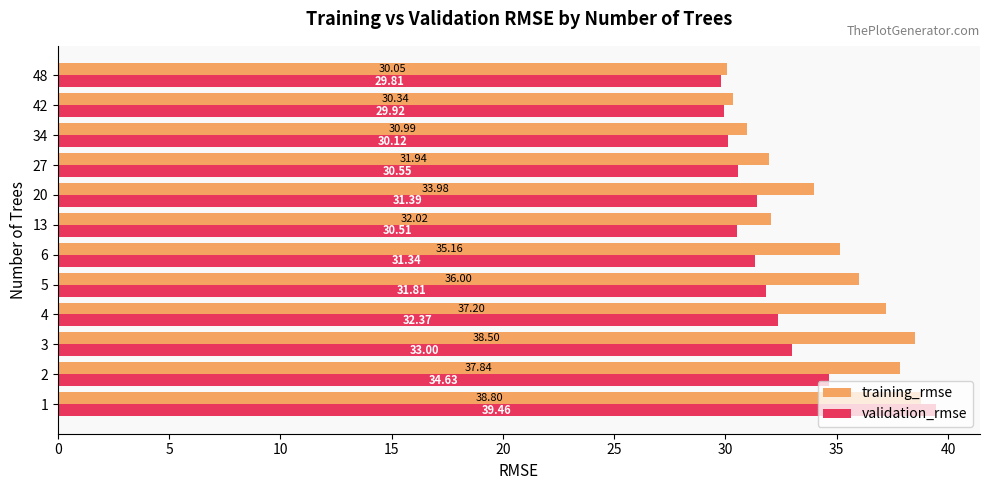

At how many categories does at least one series exceed 35?

6